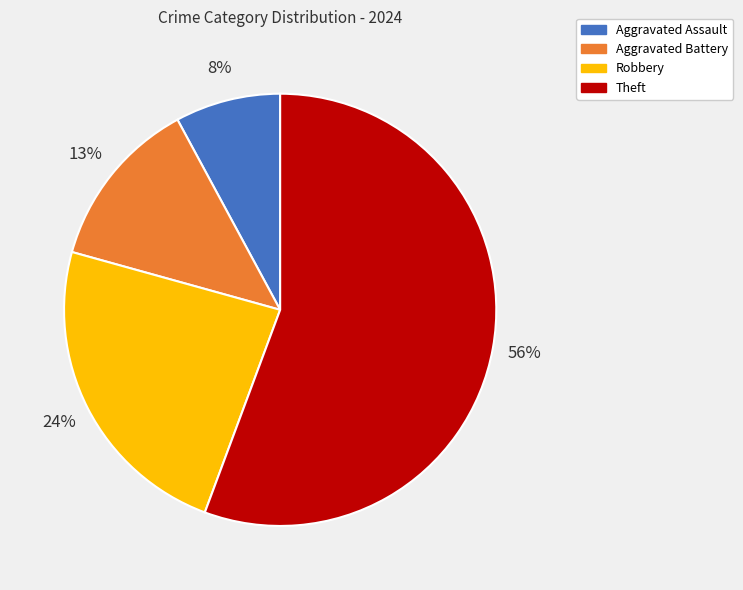

Which has a higher value, Robbery or Theft?

Theft